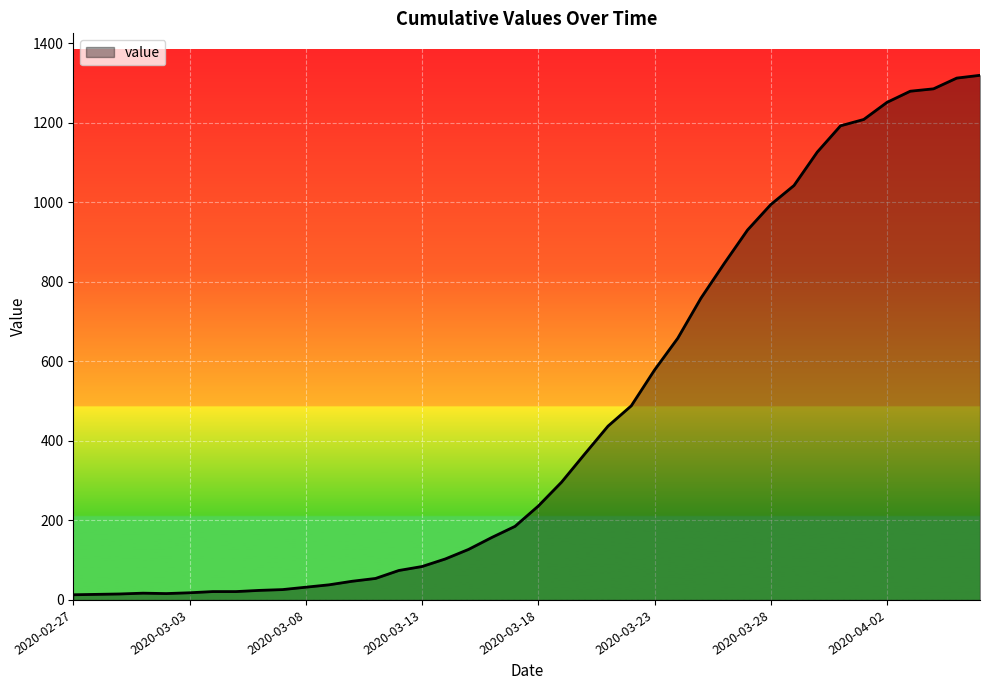

What is the maximum value shown in the chart?

1319